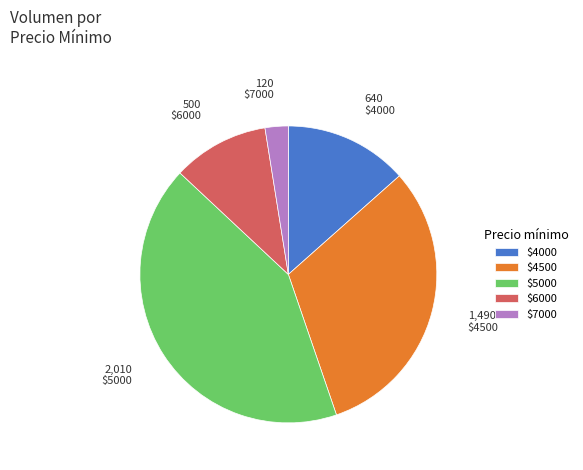

What is the largest slice in the pie chart?

$5000